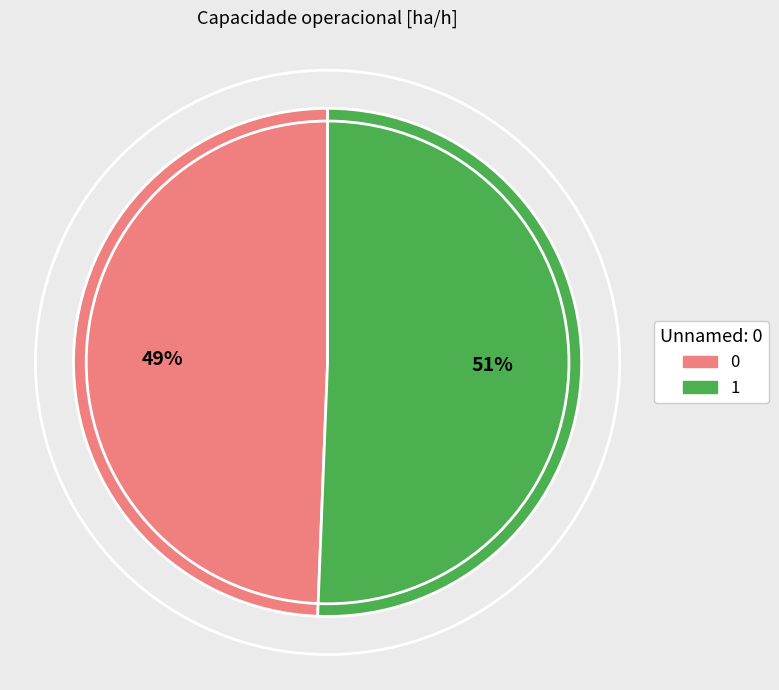

To the nearest percent, what is the combined percentage of 0 and 1?

100%